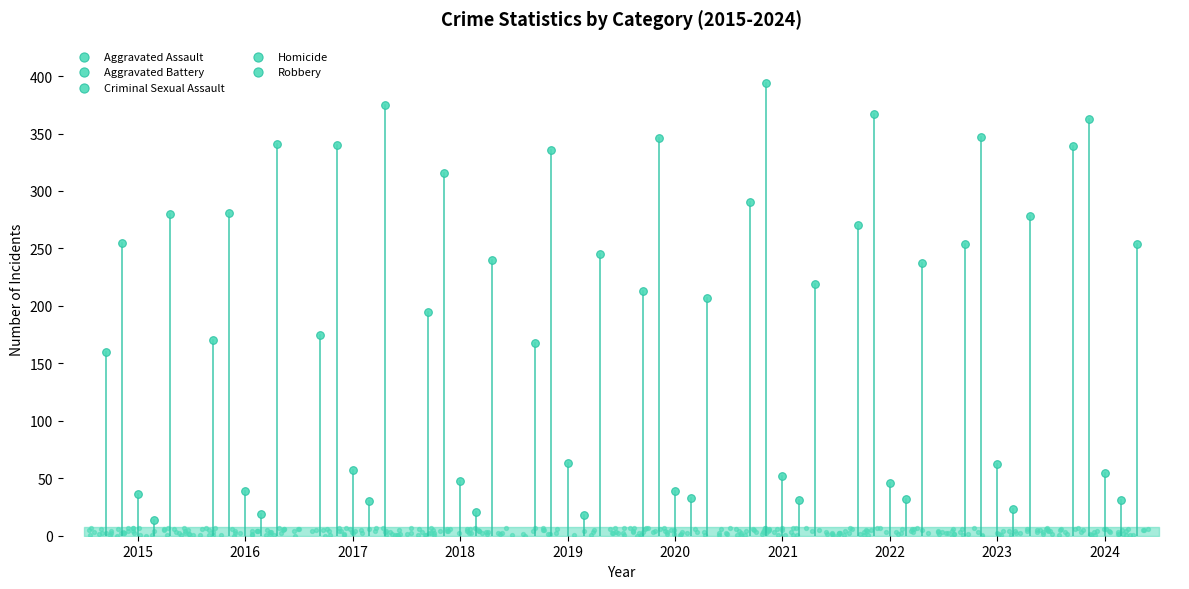

At how many categories does at least one series exceed 109?

10